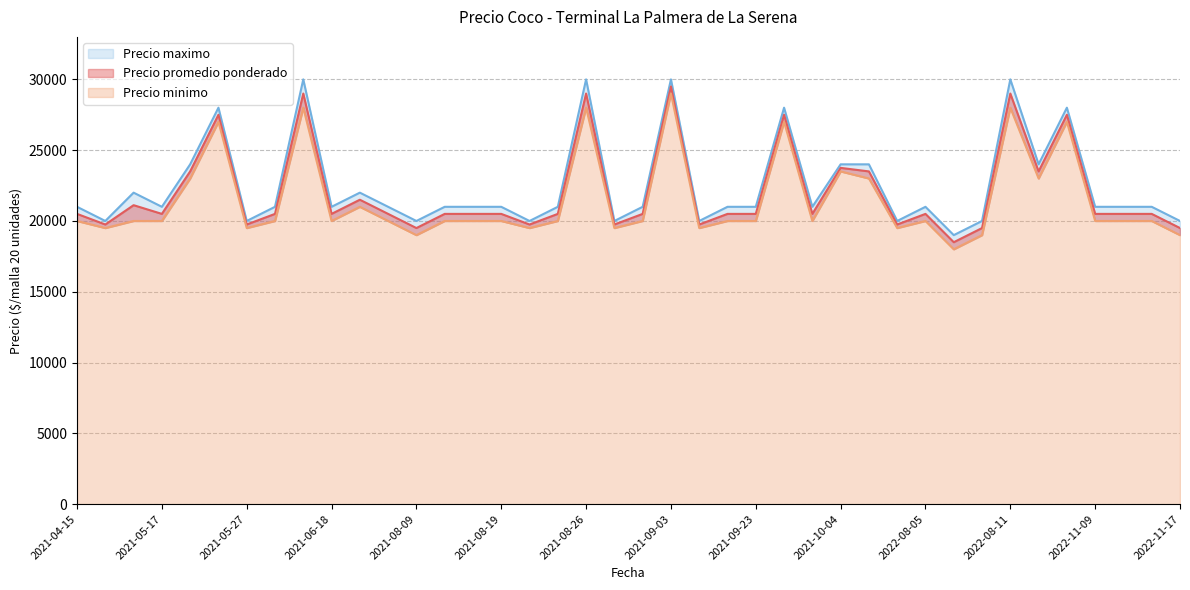

In Precio maximo, how many points are higher than both neighbors (excluding endpoints)?

10